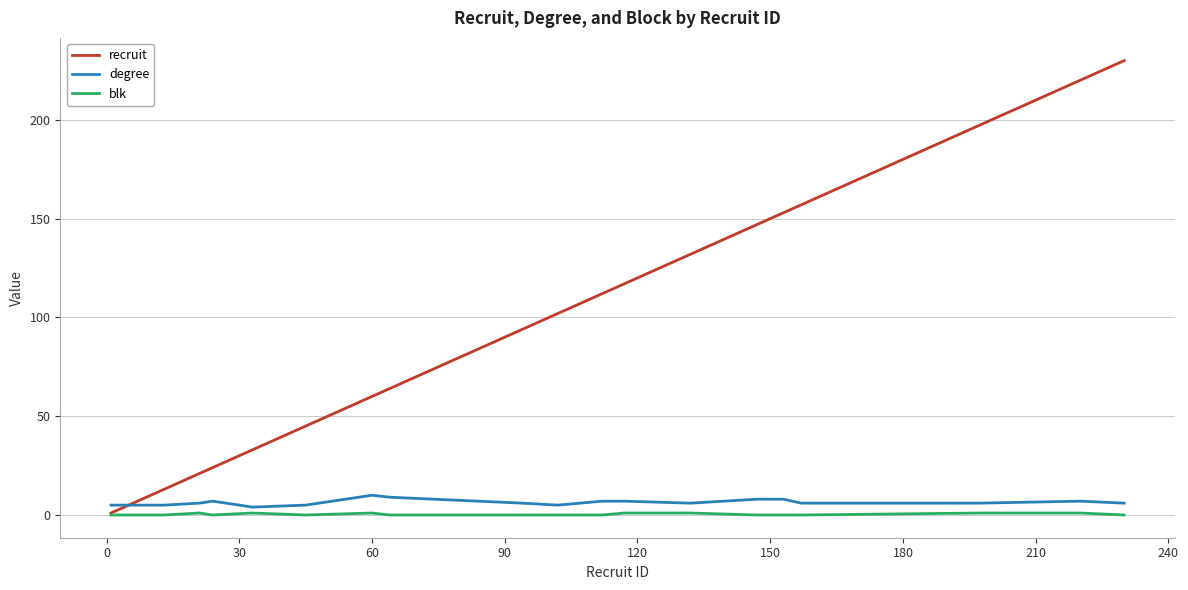

After their last crossing, which series has the higher values: degree or recruit?

recruit